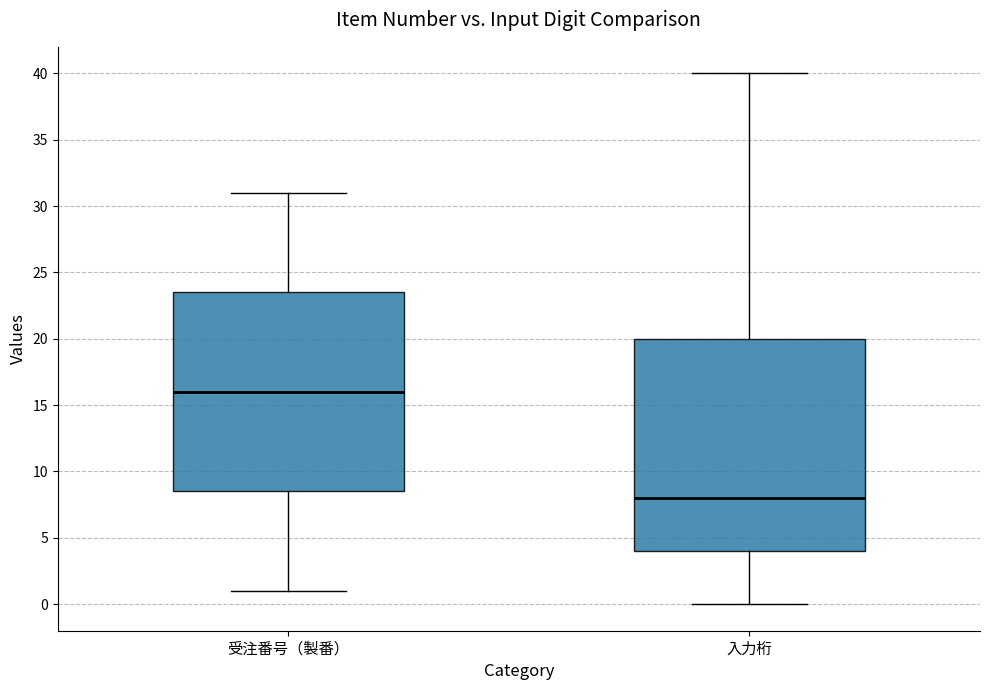

Reading left to right, read every box against the y-axis: the position of its median line, the range the box covers, and the ends of its whiskers. The values are not printed on the chart, so give them approximately, as read against the axis.

受注番号（製番）: median 16.0, box 8.5 to 23.5, whiskers 1.0 to 31.0
入力桁: median 8.0, box 4.0 to 20.0, whiskers 0.0 to 40.0